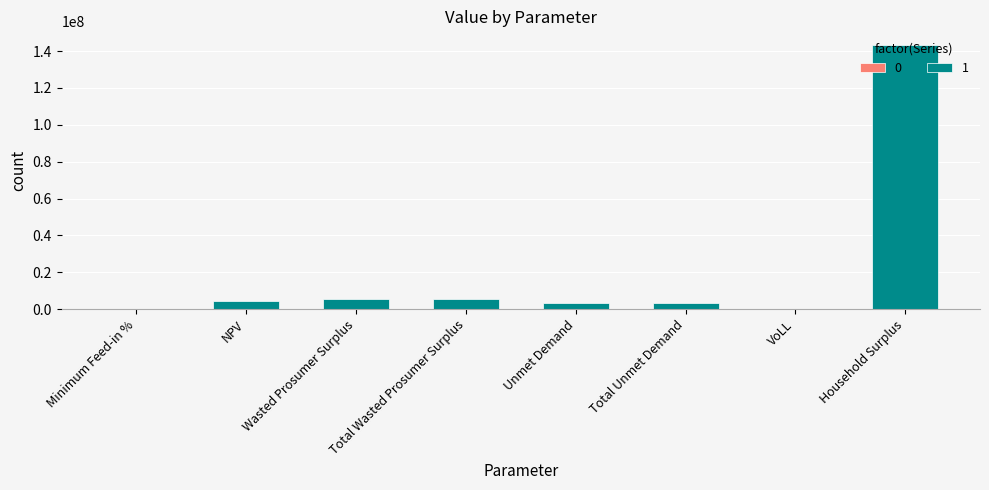

The value at Total Wasted Prosumer Surplus is 5453564.3. True or false?

True